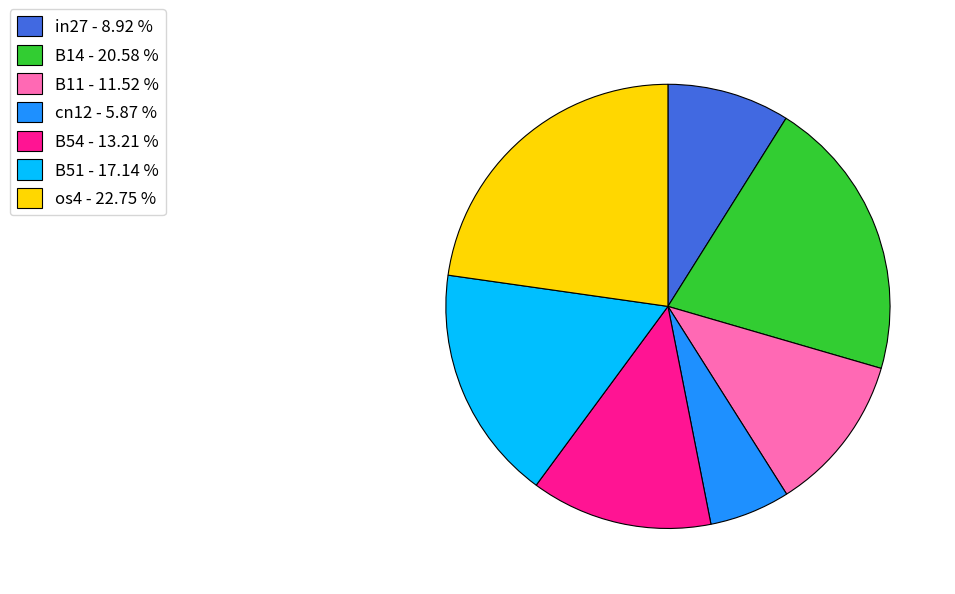

How many segments does this pie chart have?

7